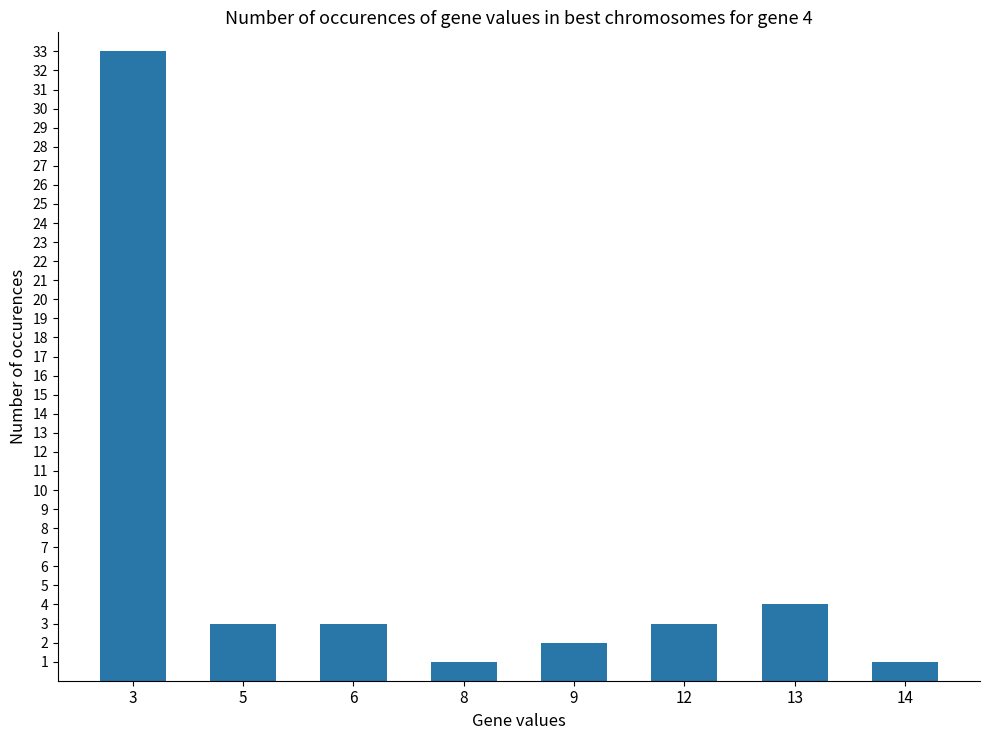

What is the minimum value shown in the chart?

1